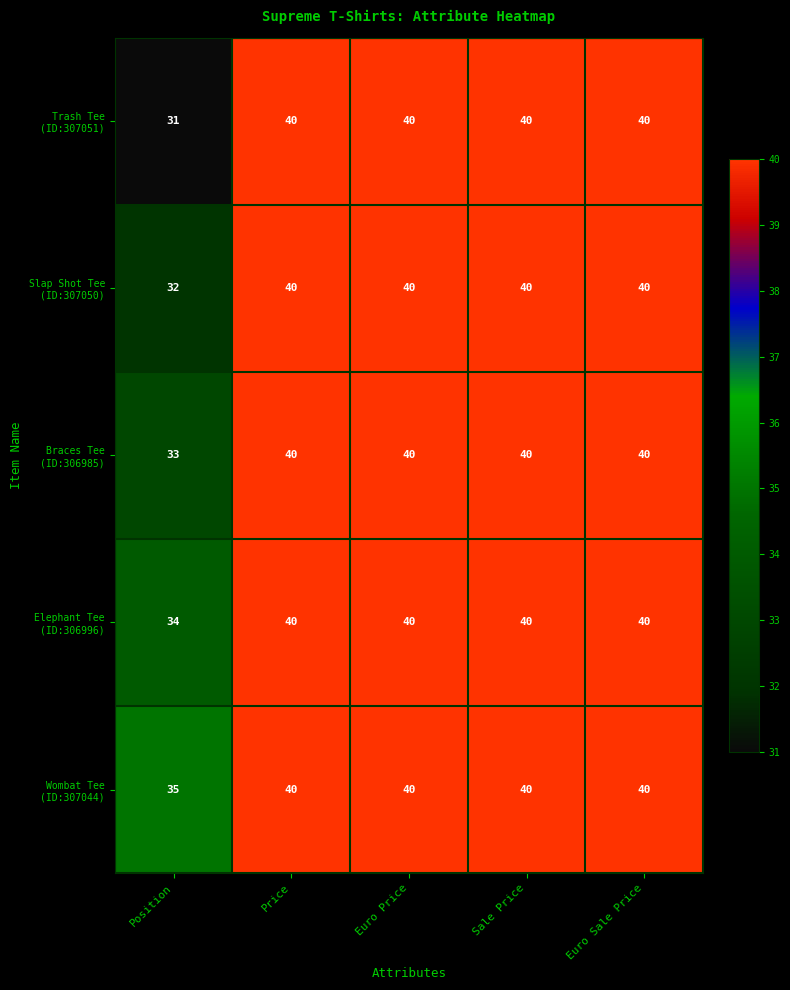

What is the total value across all series at Euro Sale Price?

200